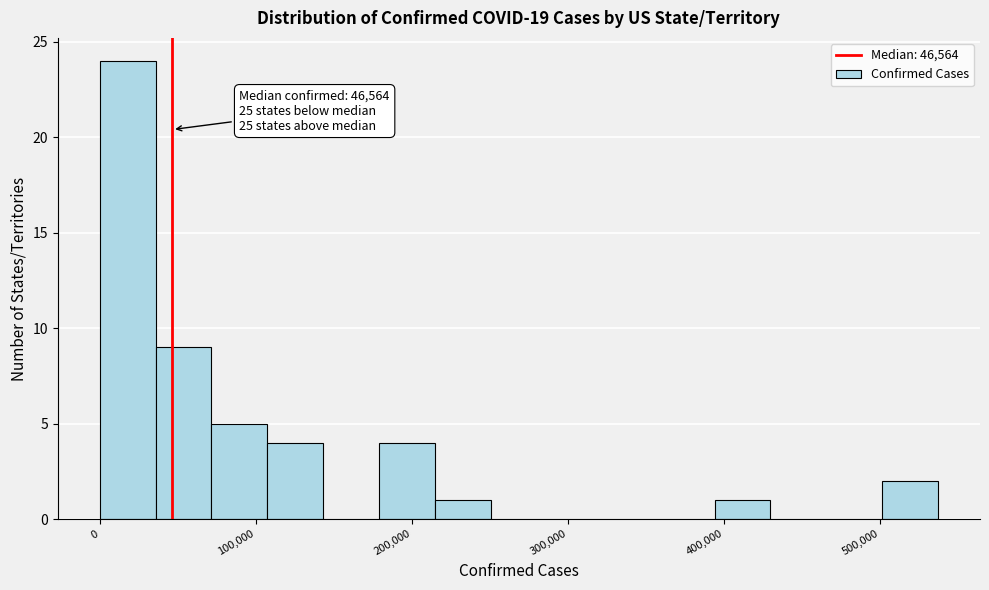

Read against the x-axis, roughly where is the centre of the tallest bar?

20000